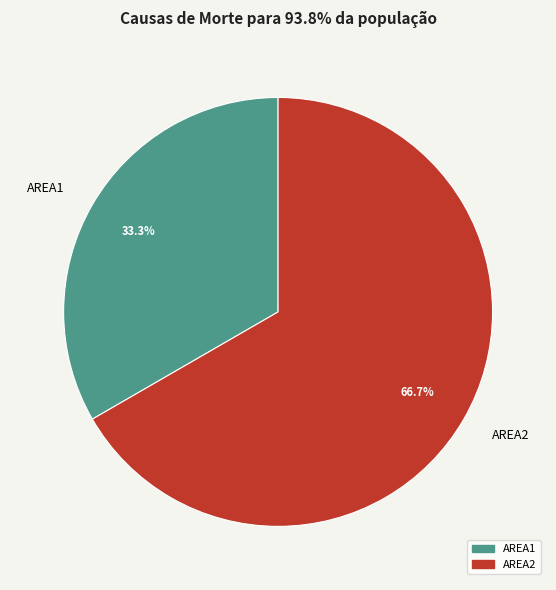

Approximately how many times larger is the value at AREA1 compared to AREA2?

0.5